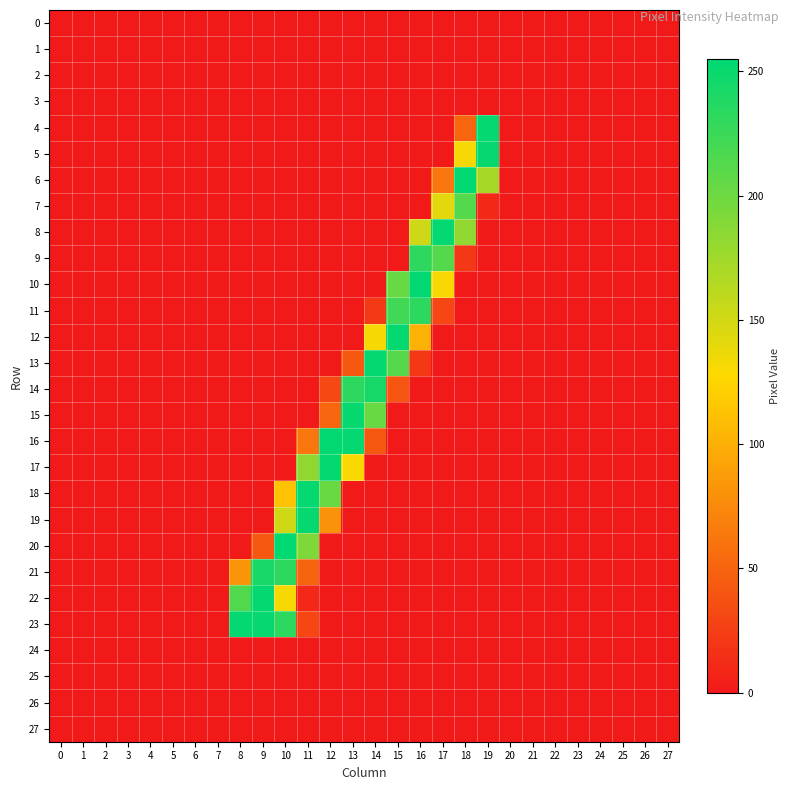

What is the total value across all series at 15?

931